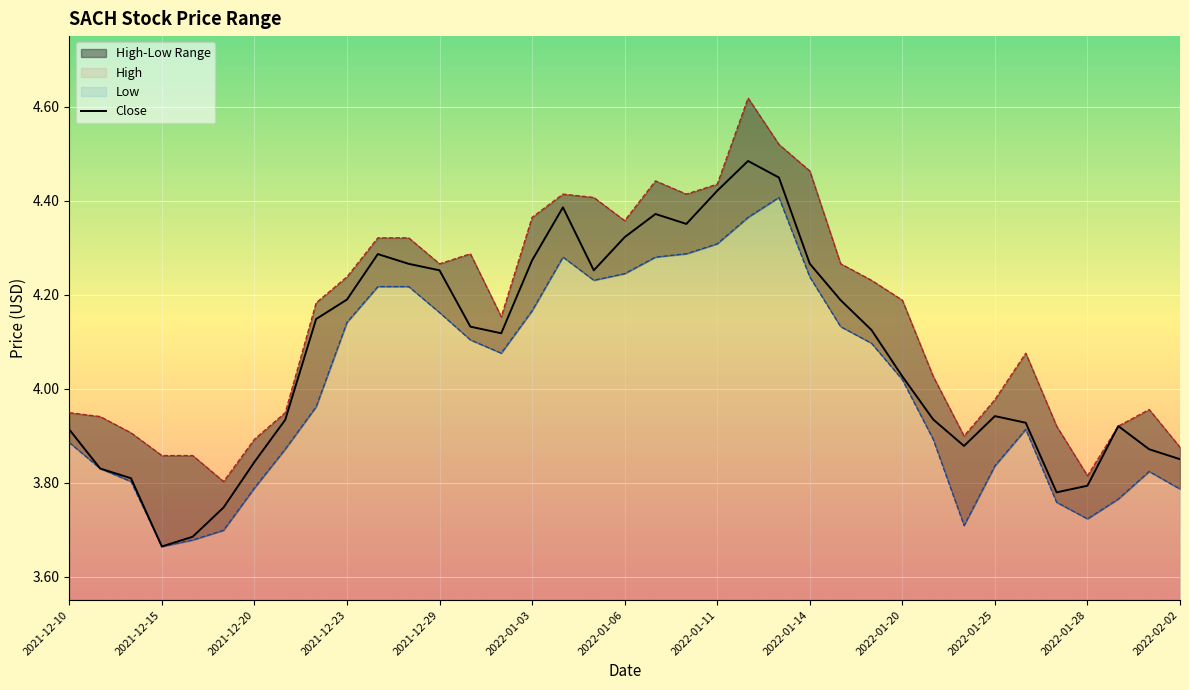

What is the difference between the second highest and minimum values in the High series?

0.7